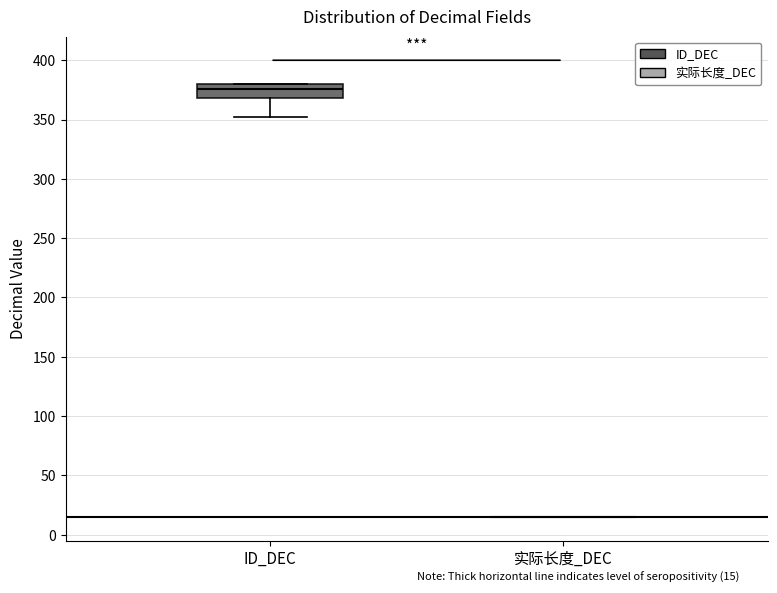

Comparing the boxes themselves (not the whiskers), which one is the tallest?

ID_DEC